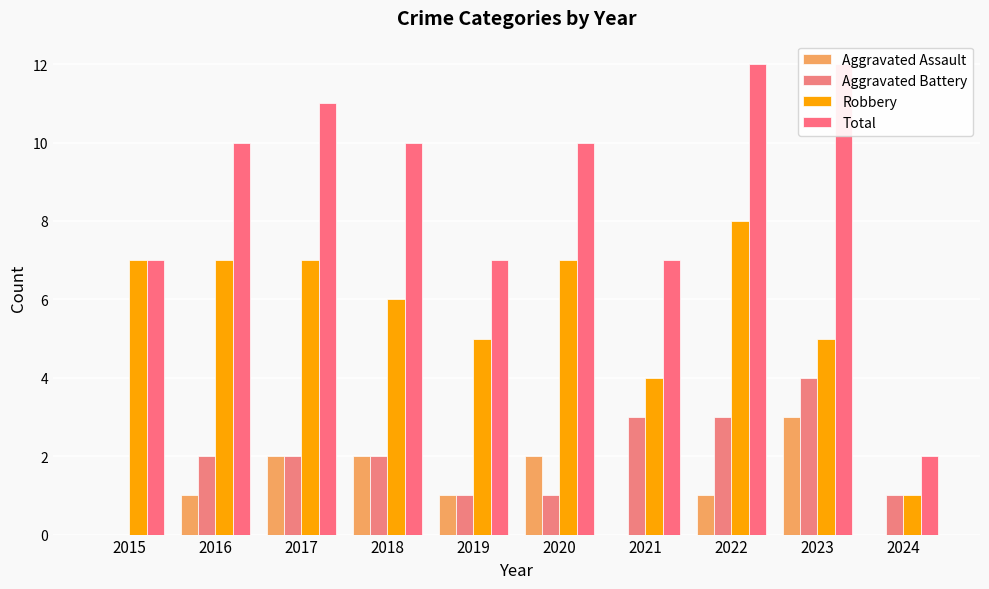

True or false: Total has a value of 11 at 2017.

True